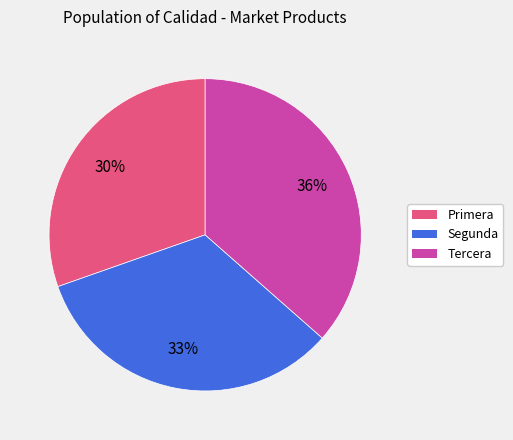

How many segments does this pie chart have?

3